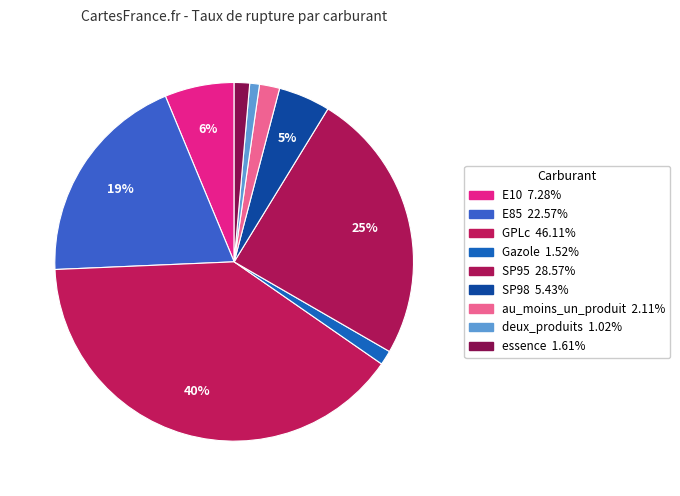

How many segments does this pie chart have?

9